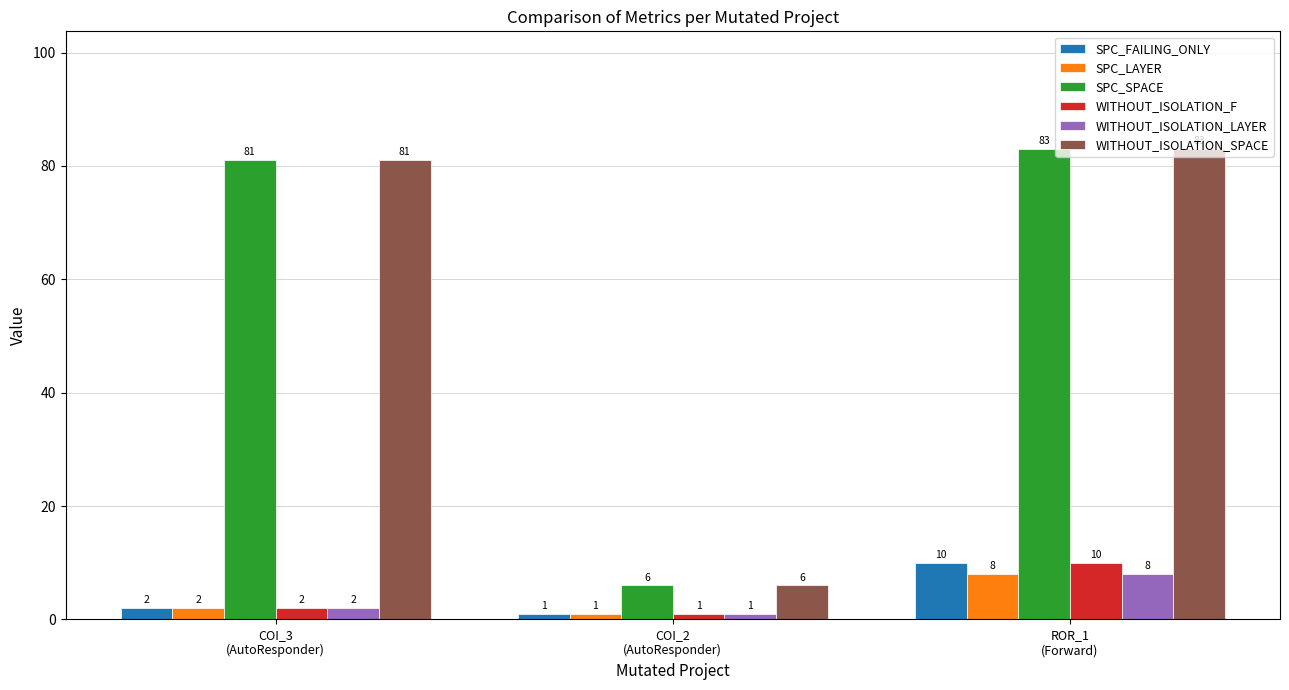

What is the highest value of the SPC_FAILING_ONLY series?

10